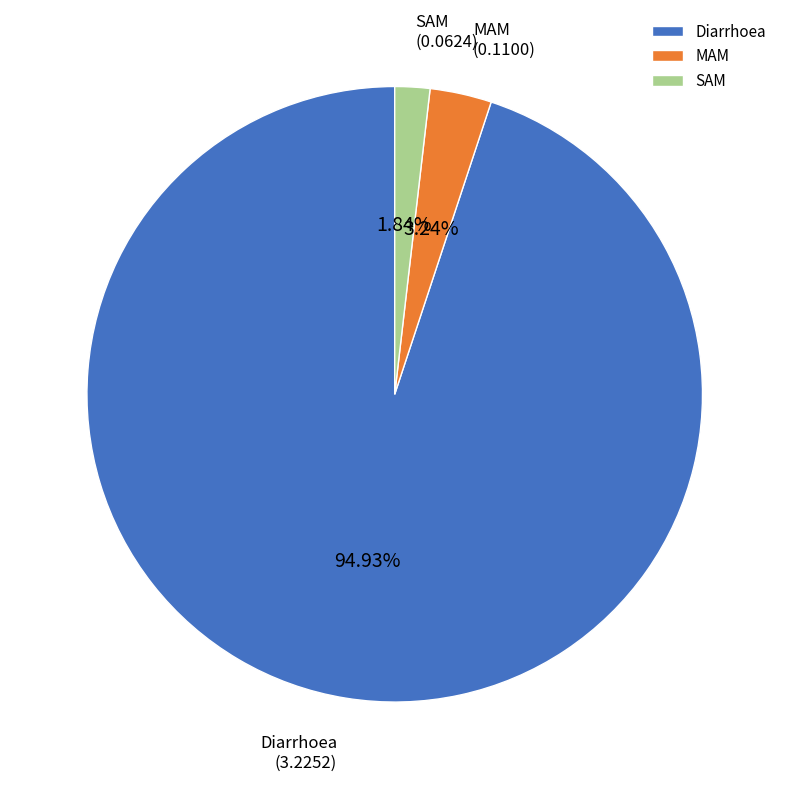

What is the largest slice in the pie chart?

Diarrhoea